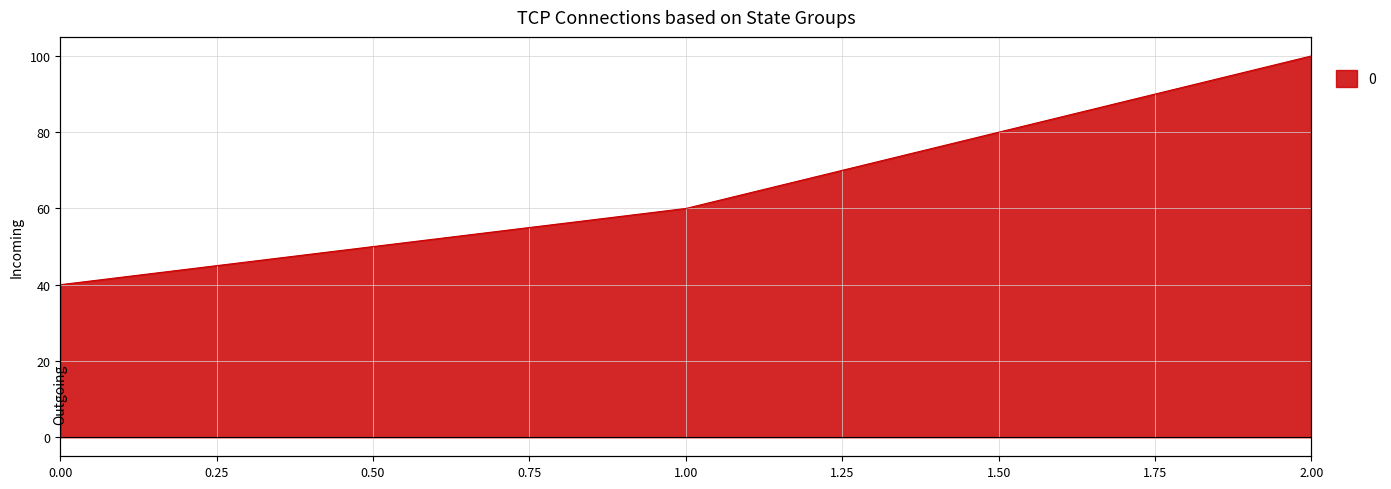

Reading left to right, what are all the values shown in this chart?

0=40	1=60	2=100